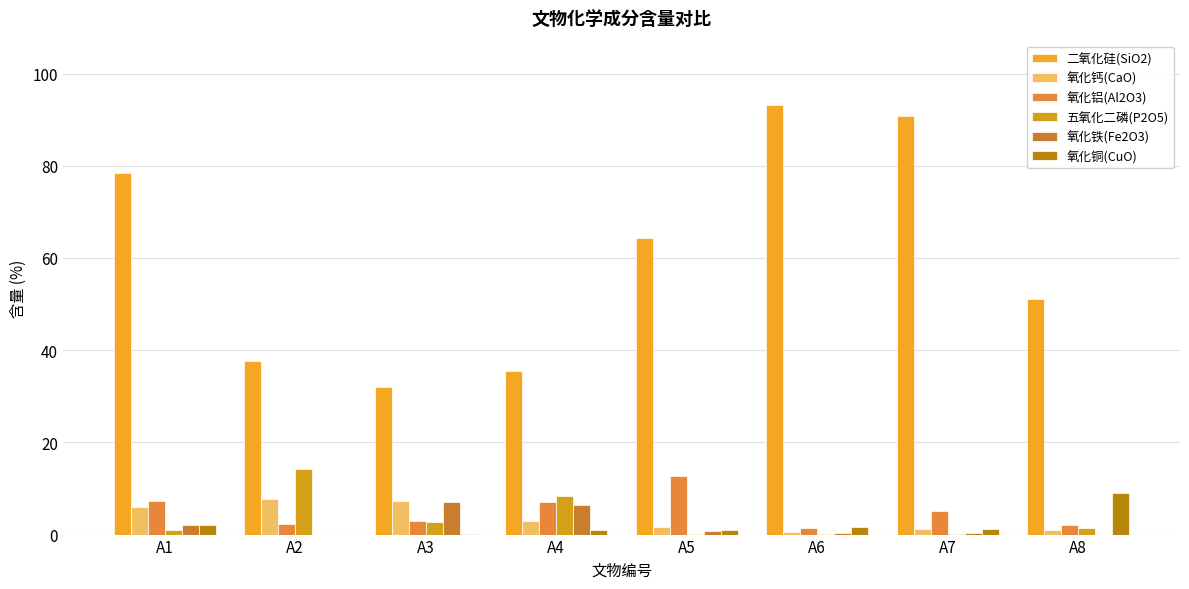

Read the 五氧化二磷(P2O5) value at A8.

1.5